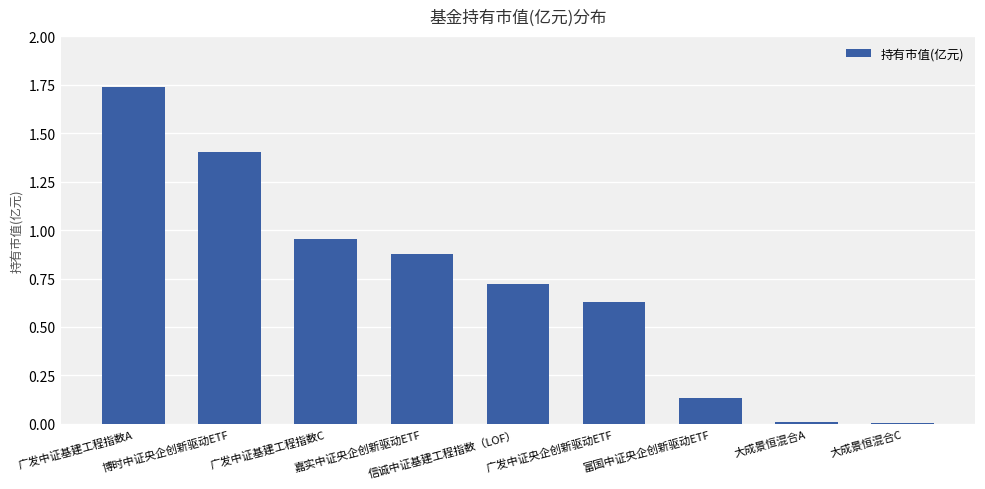

What is the sum of all values?

6.5